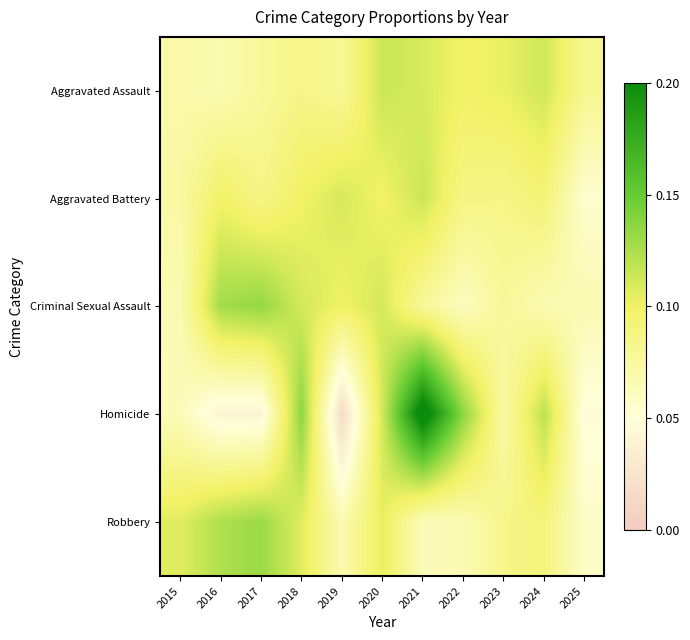

Reading left to right, what are all the values shown in this chart?

Aggravated Assault: 2015=0.1	2016=0.1	2017=0.1	2018=0.1	2019=0.1	2020=0.1	2021=0.1	2022=0.1	2023=0.1	2024=0.1	2025=0.1
Aggravated Battery: 2015=0.1	2016=0.1	2017=0.1	2018=0.1	2019=0.1	2020=0.1	2021=0.1	2022=0.1	2023=0.1	2024=0.1	2025=0.1
Criminal Sexual Assault: 2015=0.1	2016=0.1	2017=0.1	2018=0.1	2019=0.1	2020=0.1	2021=0.1	2022=0.1	2023=0.1	2024=0.1	2025=0.1
Homicide: 2015=0.1	2016=0.0	2017=0.0	2018=0.1	2019=0.0	2020=0.1	2021=0.2	2022=0.1	2023=0.1	2024=0.1	2025=0.0
Robbery: 2015=0.1	2016=0.1	2017=0.1	2018=0.1	2019=0.1	2020=0.1	2021=0.1	2022=0.1	2023=0.1	2024=0.1	2025=0.1